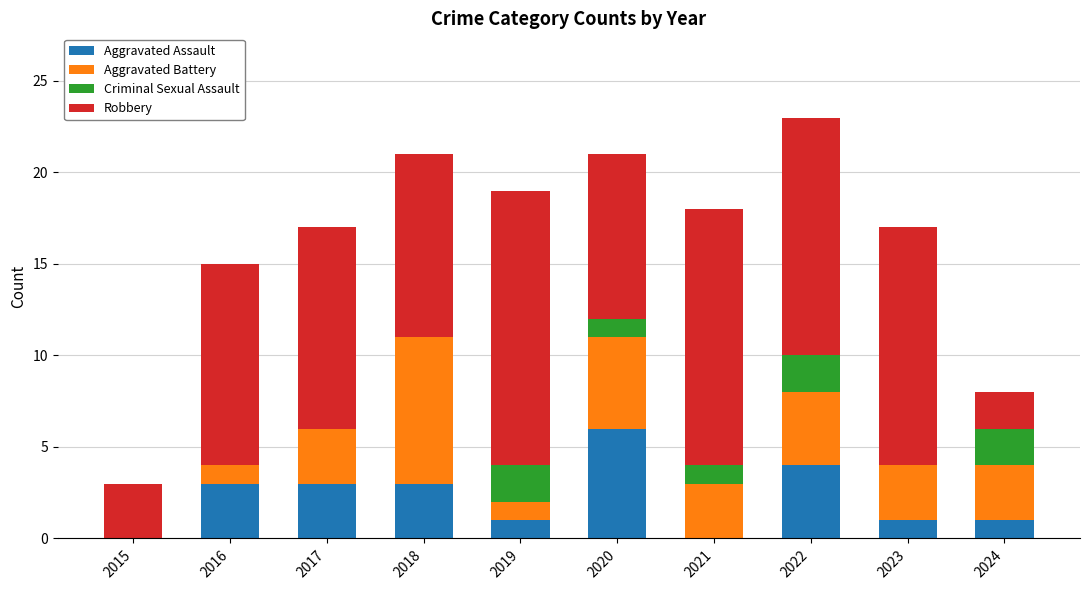

The value of Aggravated Assault at 2016 is 1. True or false?

False